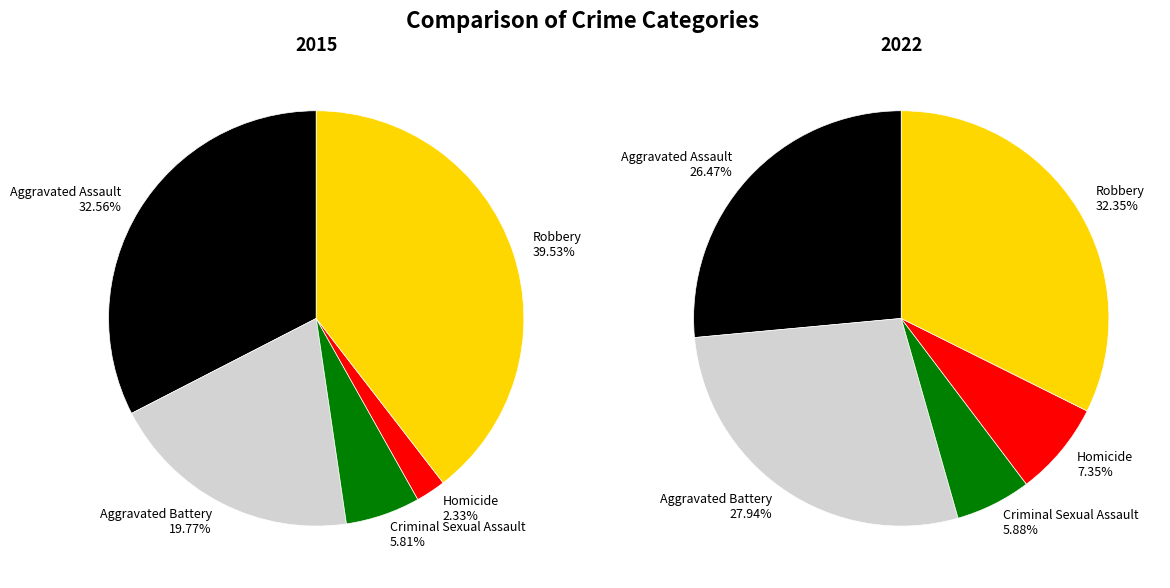

Is it true that Robbery is 46% of the pie?

False